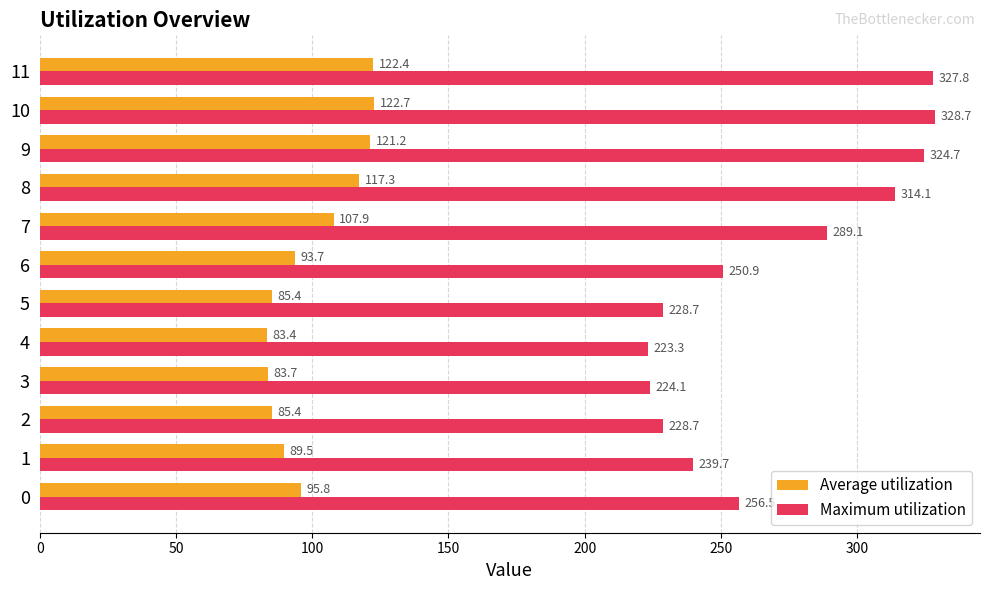

Is it true that Maximum utilization equals 223.3 at 4?

True